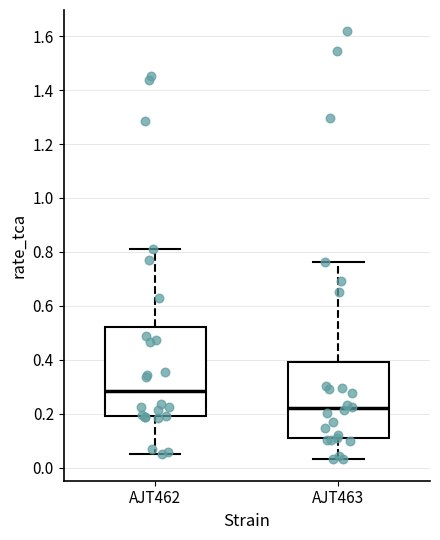

Reading left to right, read every box against the y-axis: the position of its median line, the range the box covers, and the ends of its whiskers. The values are not printed on the chart, so give them approximately, as read against the axis.

AJT462: median 0.28, box 0.18 to 0.52, whiskers 0.06 to 0.82
AJT463: median 0.22, box 0.10 to 0.40, whiskers 0.04 to 0.76